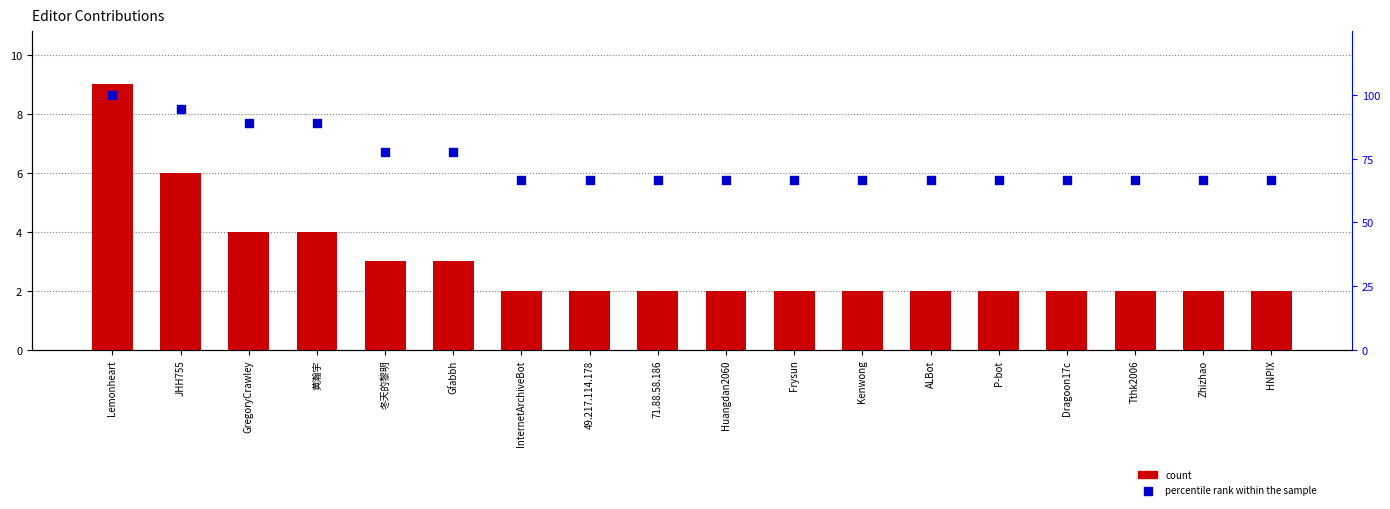

At which category is the sum across all series the highest?

Lemonheart